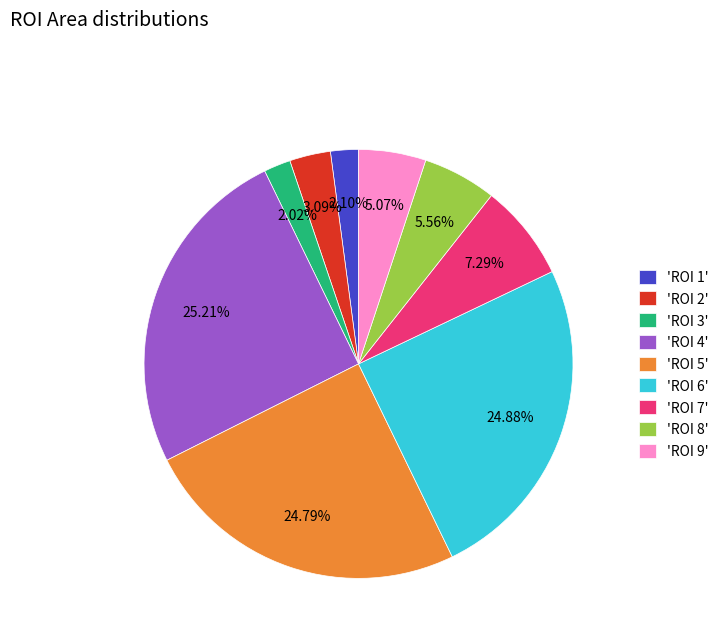

What is the ratio of the value at 'ROI 7' to the value at 'ROI 9'?

1.4